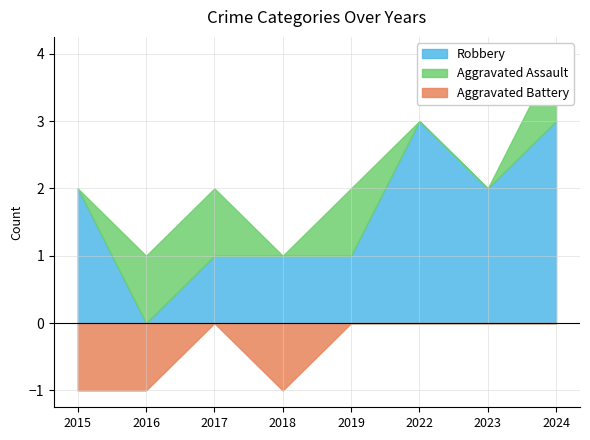

Which series has the widest spread of values?

Robbery